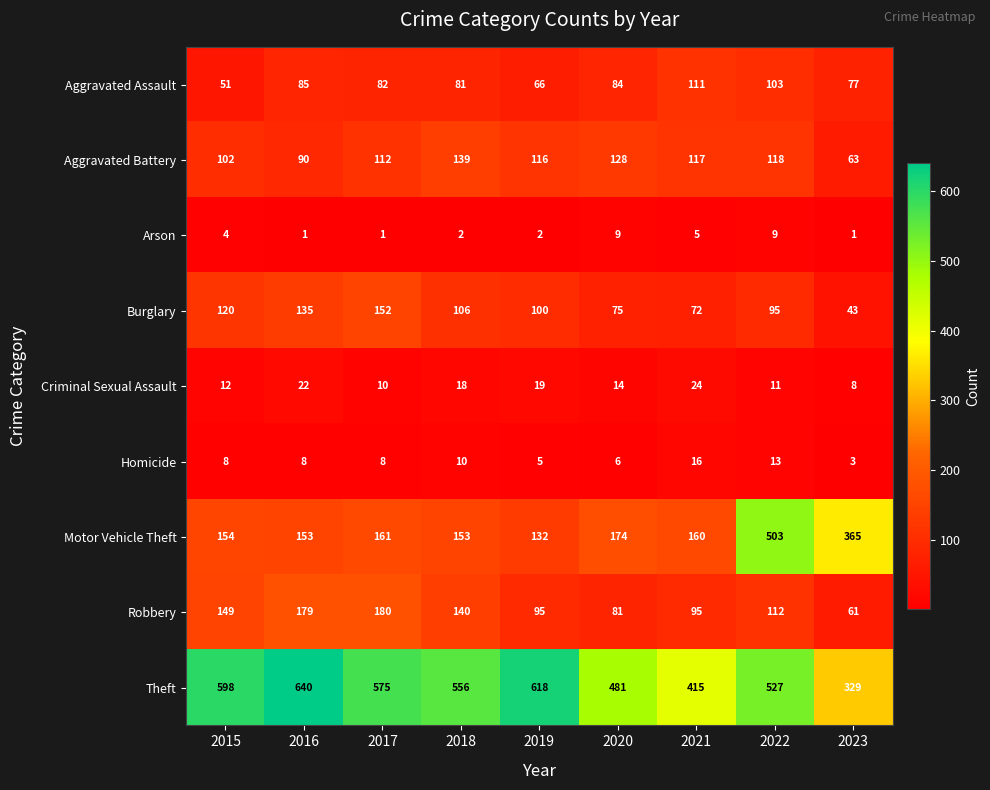

Count the number of categories in the chart.

9